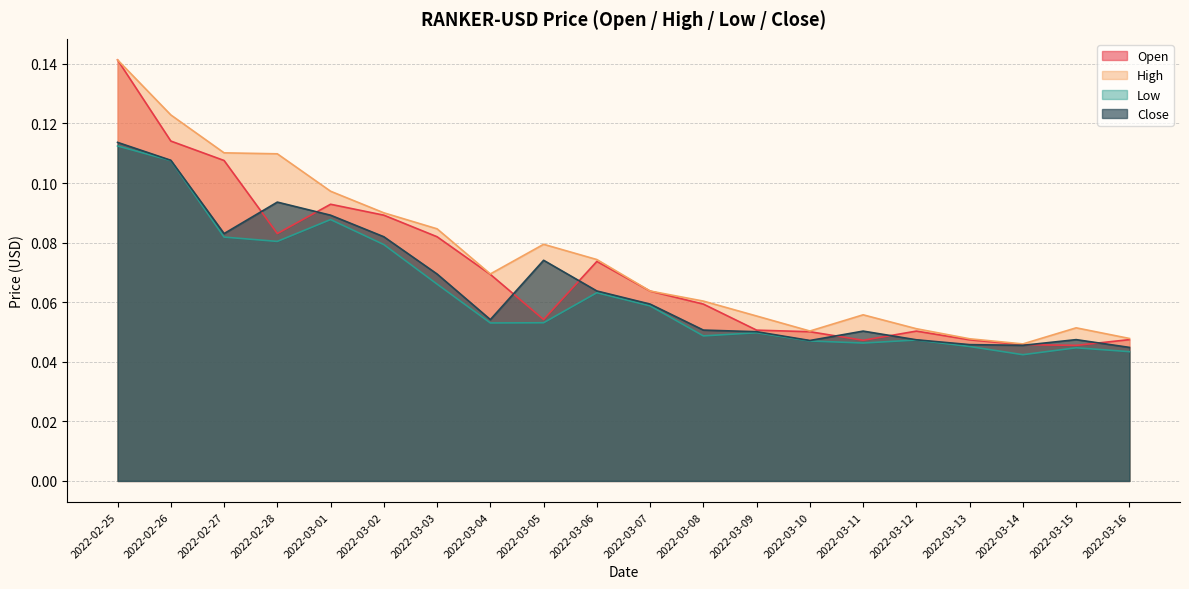

Between 2022-03-02 and 2022-03-14, which series saw the biggest shift?

High